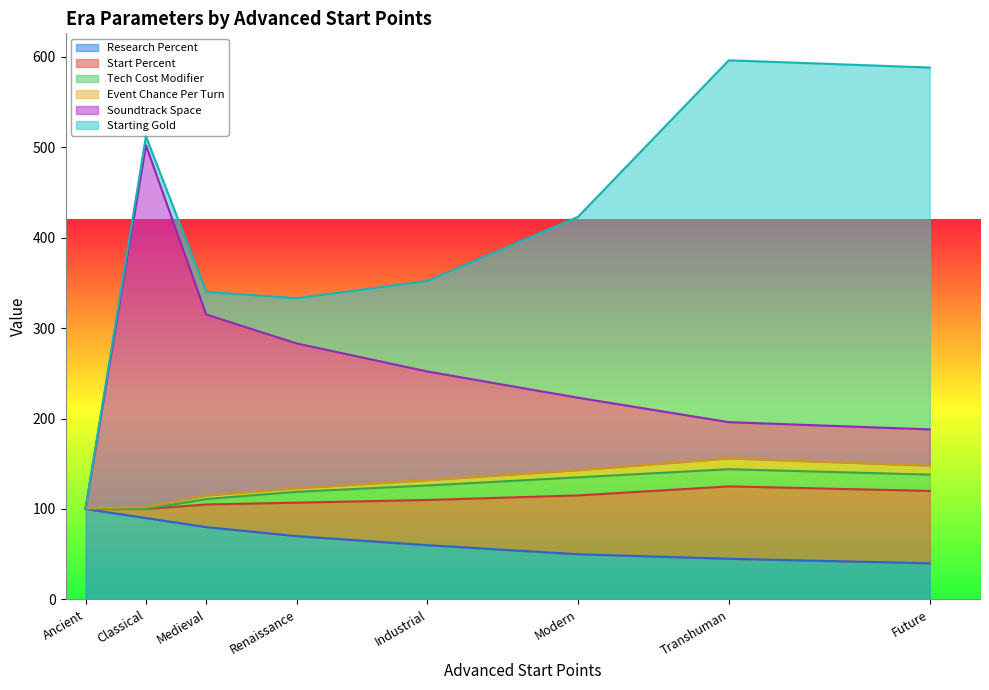

What is the difference between the Research Percent values at Classical and Renaissance?

20